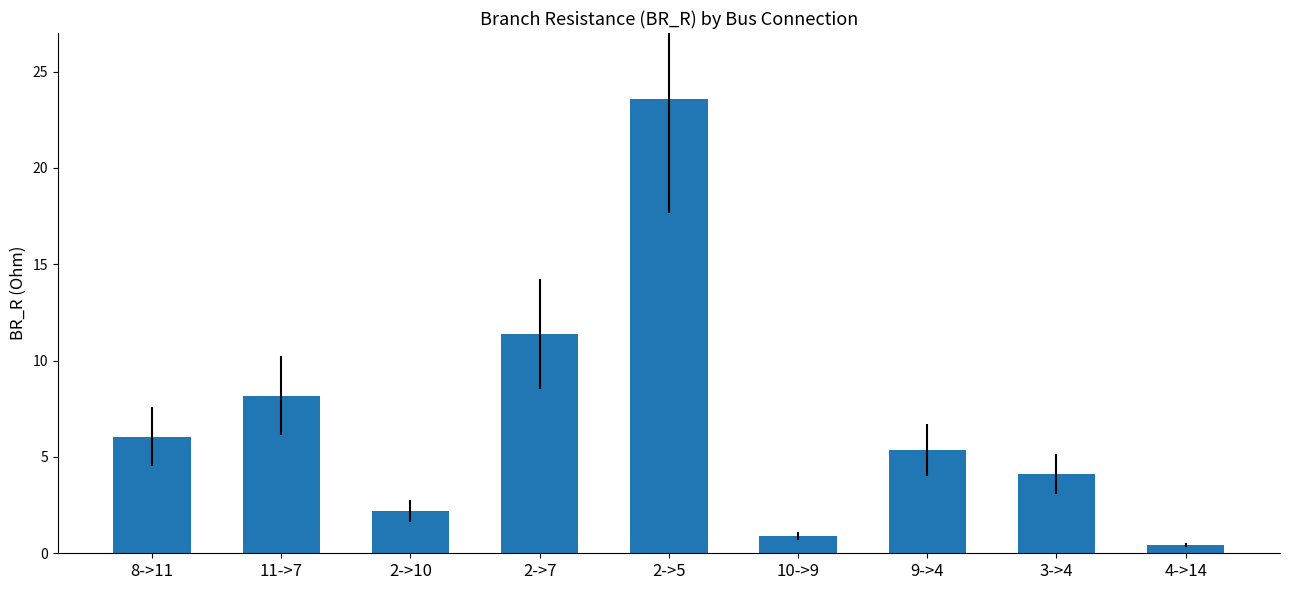

What is the minimum value shown in the chart?

0.4